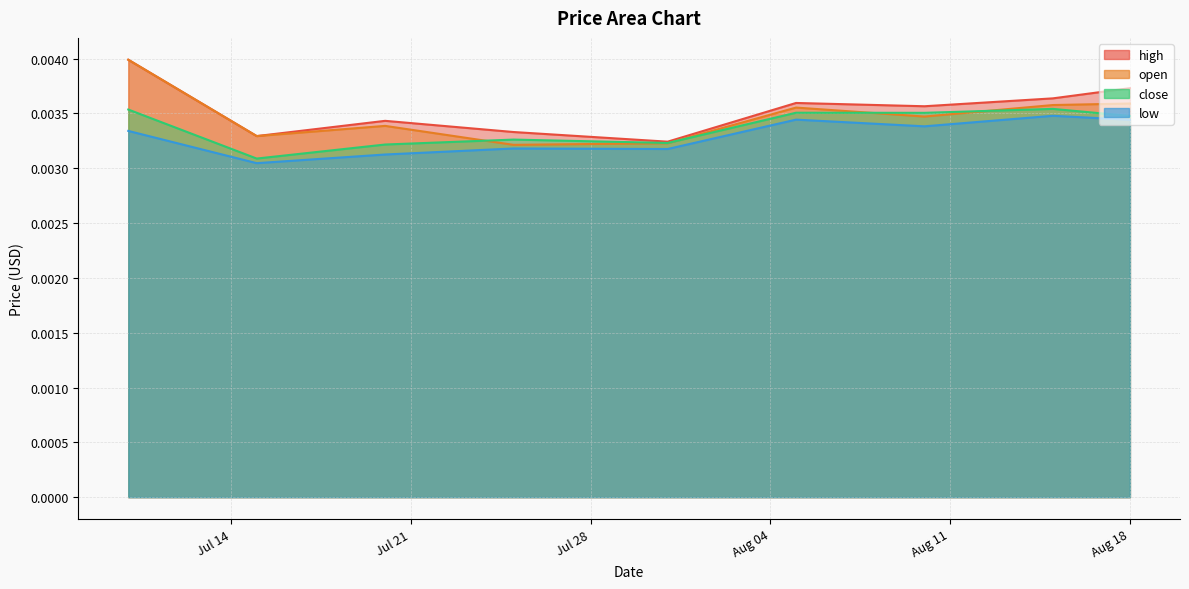

What is the label of the 5th point from the right?

2020-07-31